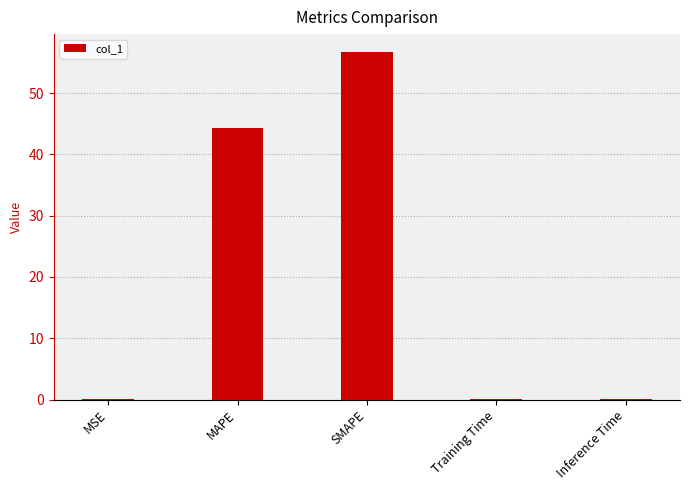

Reading left to right, transcribe all the data shown in this chart.

0.1	44.2	56.8	0.1	0.1